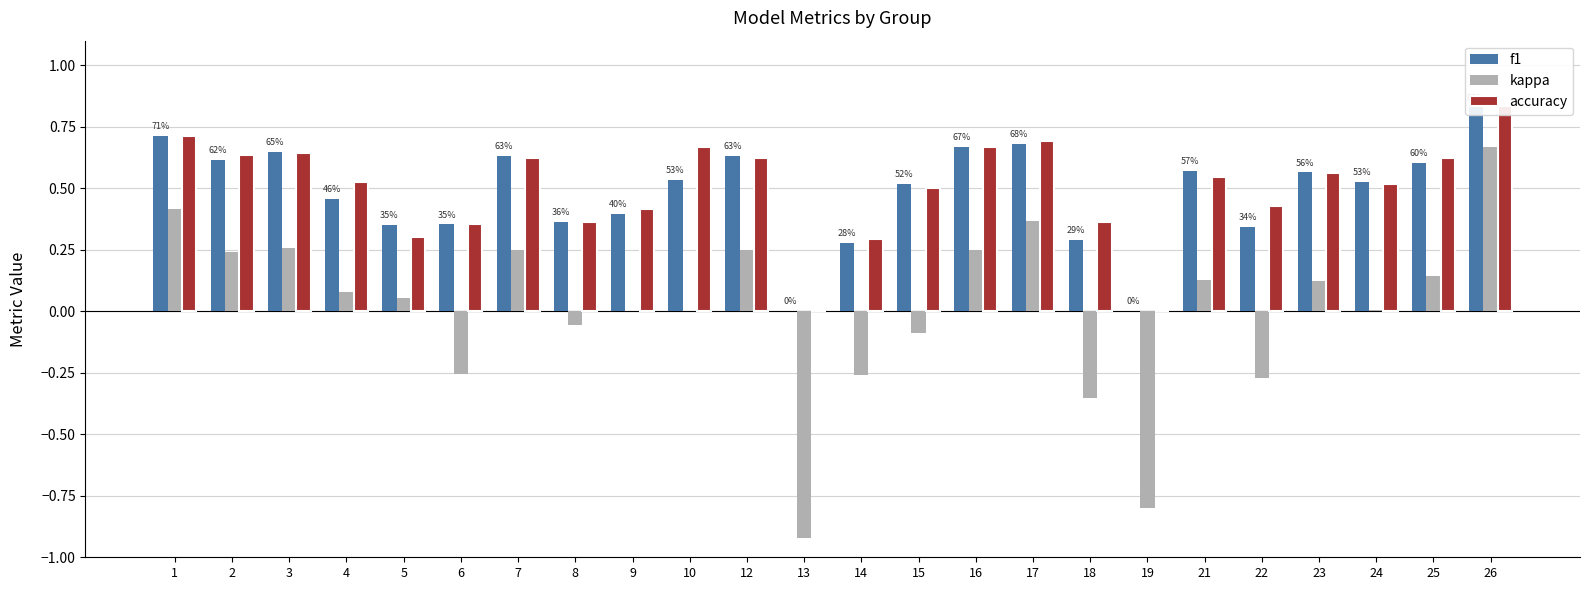

Reading left to right, extract all data points from this chart.

f1: 1=0.7	2=0.6	3=0.6	4=0.5	5=0.3	6=0.4	7=0.6	8=0.4	9=0.4	10=0.5	12=0.6	13=0.0	14=0.3	15=0.5	16=0.7	17=0.7	18=0.3	19=0.0	21=0.6	22=0.3	23=0.6	24=0.5	25=0.6	26=0.8
kappa: 1=0.4	2=0.2	3=0.3	4=0.1	5=0.1	6=-0.3	7=0.2	8=-0.1	9=0.0	10=0.0	12=0.2	13=-0.9	14=-0.3	15=-0.1	16=0.2	17=0.4	18=-0.4	19=-0.8	21=0.1	22=-0.3	23=0.1	24=0.0	25=0.1	26=0.7
accuracy: 1=0.7	2=0.6	3=0.6	4=0.5	5=0.3	6=0.4	7=0.6	8=0.4	9=0.4	10=0.7	12=0.6	13=0.0	14=0.3	15=0.5	16=0.7	17=0.7	18=0.4	19=0.0	21=0.5	22=0.4	23=0.6	24=0.5	25=0.6	26=0.8